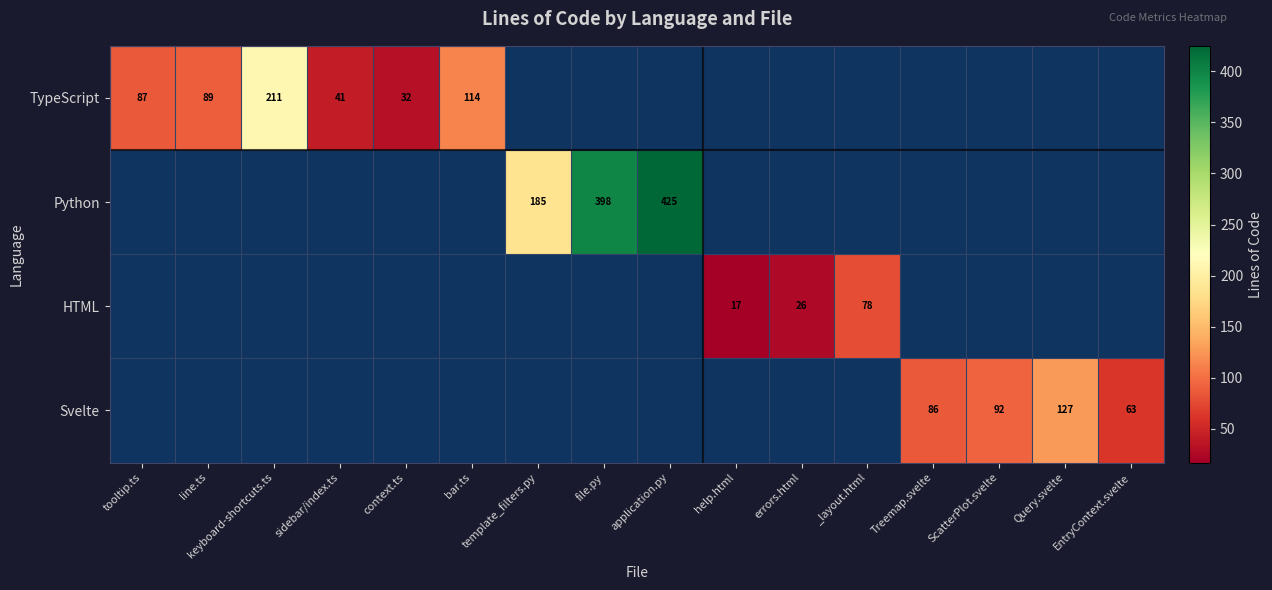

Is it true that TypeScript equals 60 at sidebar/index.ts?

False